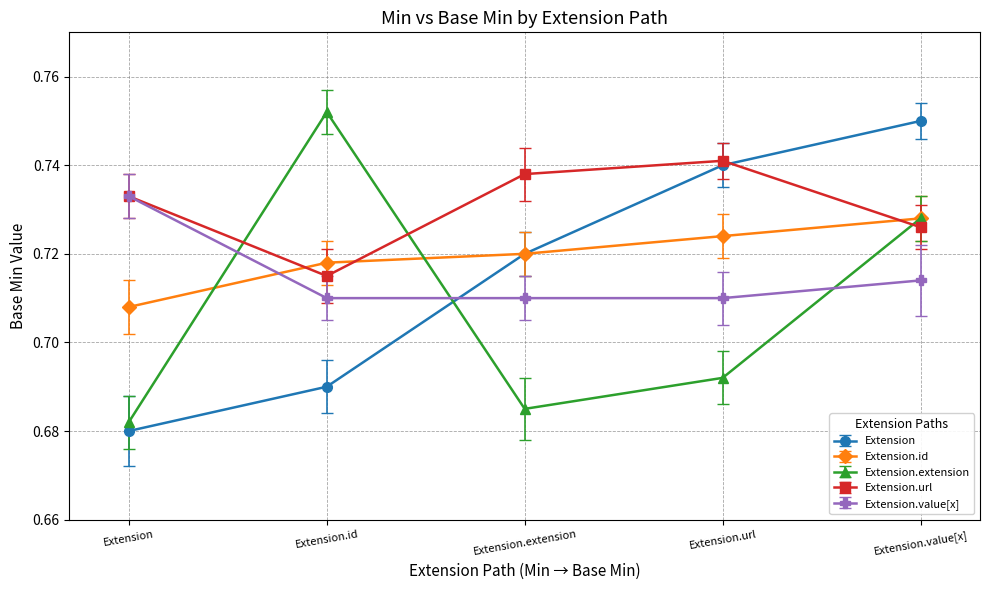

Which label corresponds to the smallest value in the chart?

Extension